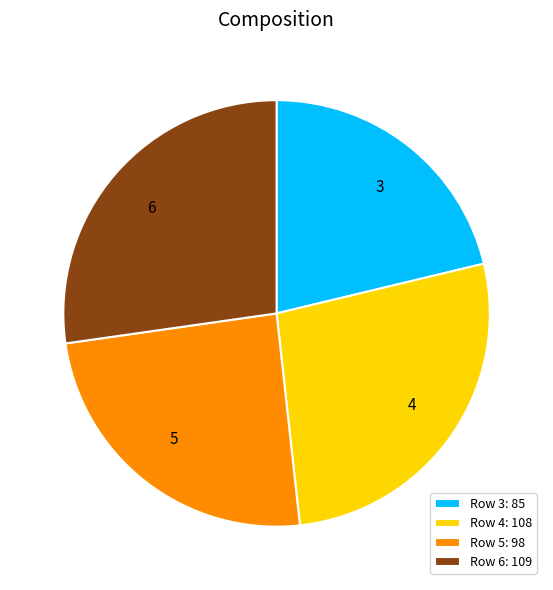

Between Row 5: 98 and Row 3: 85, which is larger?

Row 5: 98